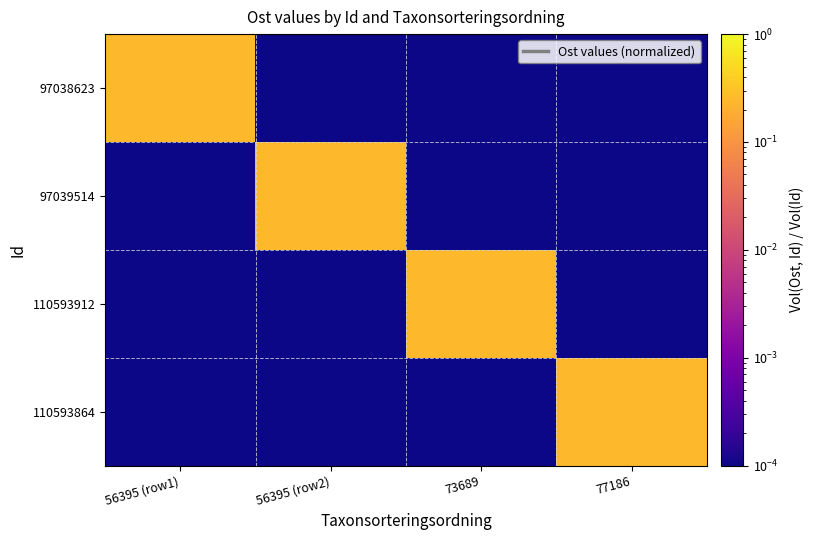

At which category is the sum across all series the highest?

56395 (row1)